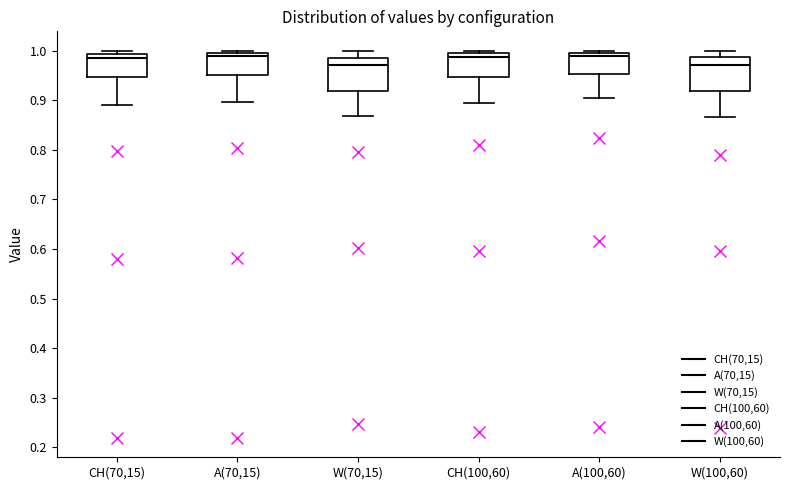

Reading left to right, transcribe this box plot: for each box, give where its median line is, the range the box spans, and where its two whiskers end, as read against the y-axis. The values are not printed on the chart, so give them approximately, as read against the axis.

CH(70,15): median 0.99 (just below the box's upper edge), box 0.95 to 0.99, whiskers 0.89 to 1.00
A(70,15): median 0.99, box 0.95 to 1.00, whiskers 0.90 to 1.00 (just above the box's upper edge)
W(70,15): median 0.97, box 0.92 to 0.99, whiskers 0.87 to 1.00
CH(100,60): median 0.99, box 0.95 to 1.00, whiskers 0.89 to 1.00 (just above the box's upper edge)
A(100,60): median 0.99, box 0.95 to 1.00, whiskers 0.91 to 1.00 (just above the box's upper edge)
W(100,60): median 0.97, box 0.92 to 0.99, whiskers 0.87 to 1.00